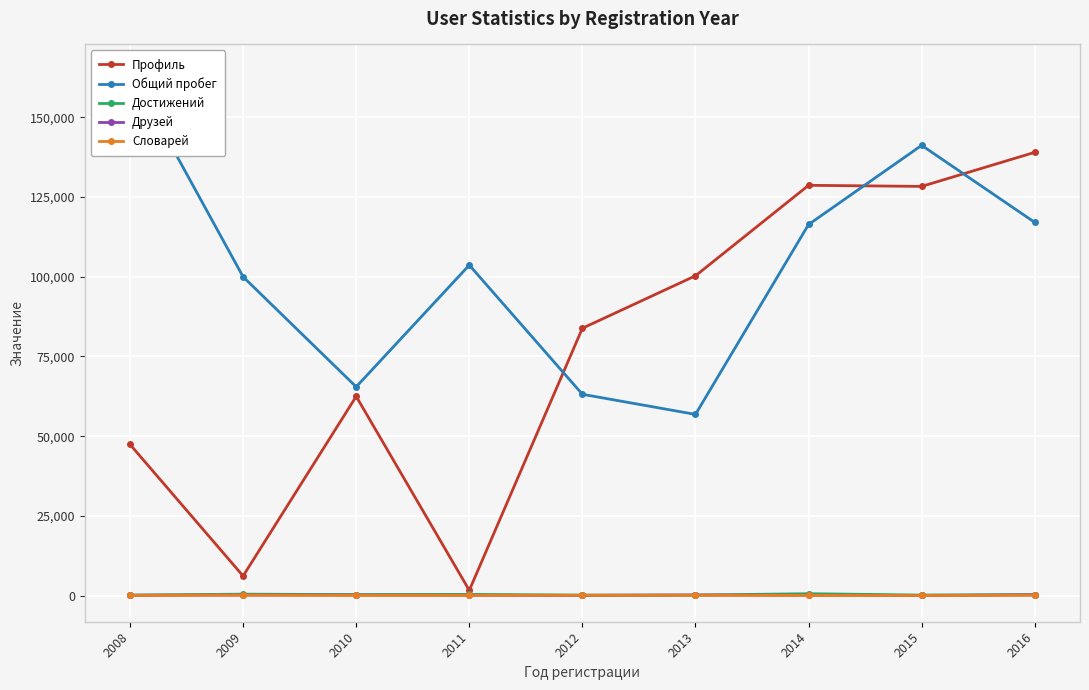

In Достижений, how many points are higher than both neighbors (excluding endpoints)?

3